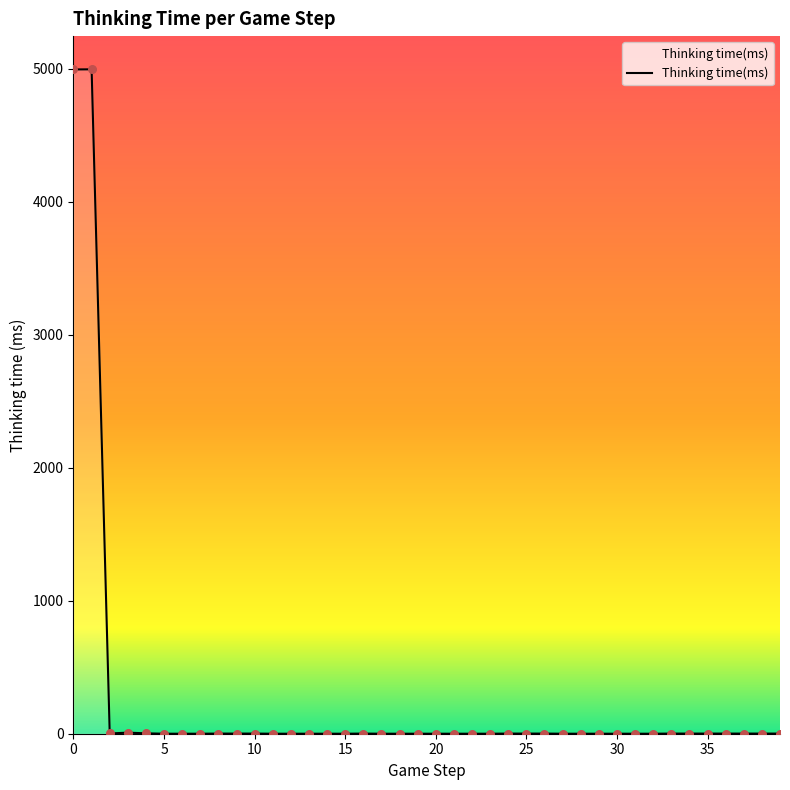

What is the greatest value displayed?

4997